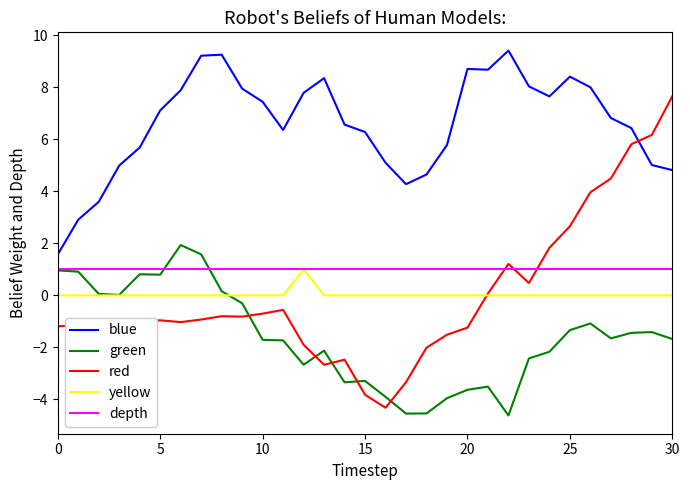

Which series has the largest total across all categories?

blue